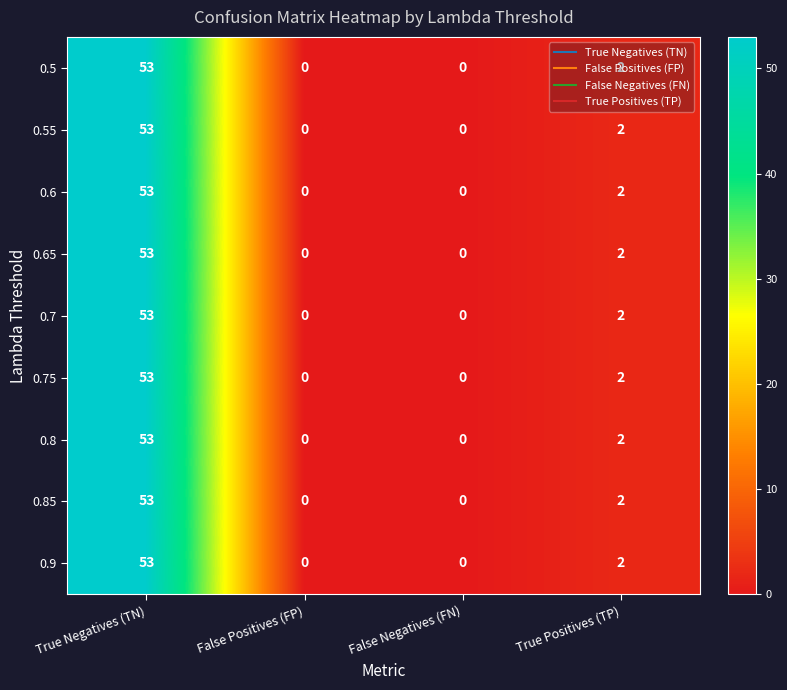

Count the number of data series in this chart.

9